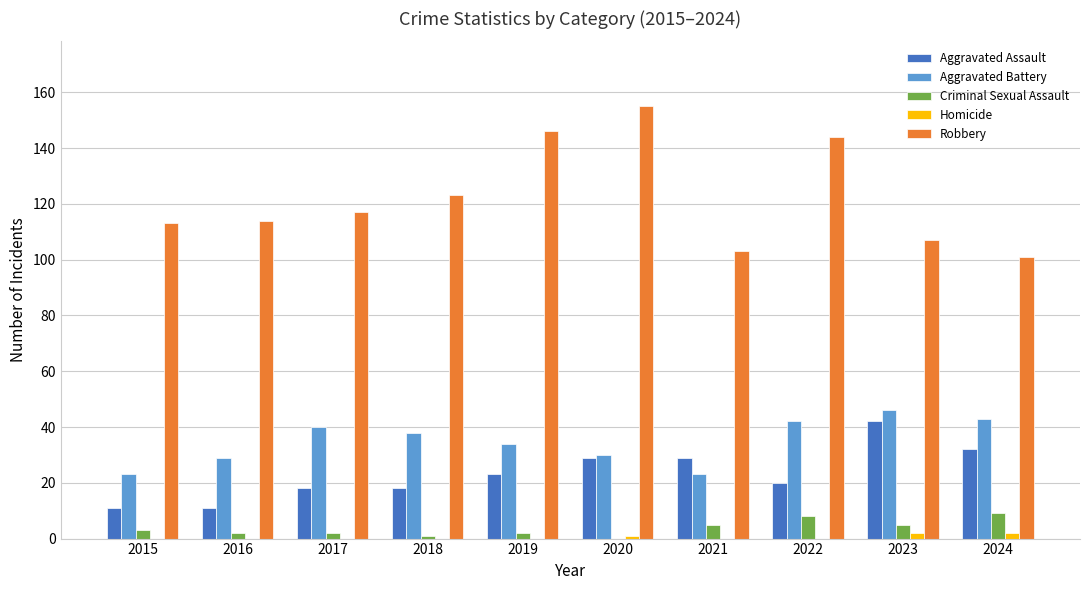

True or false: Homicide has a value of 0 at 2019.

True